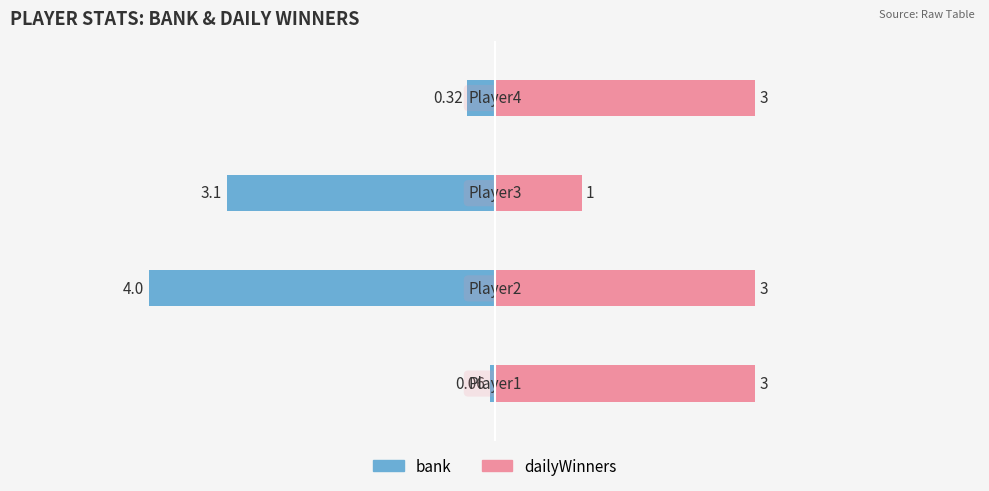

The dailyWinners series shows 1.7 at 2. True or false?

False